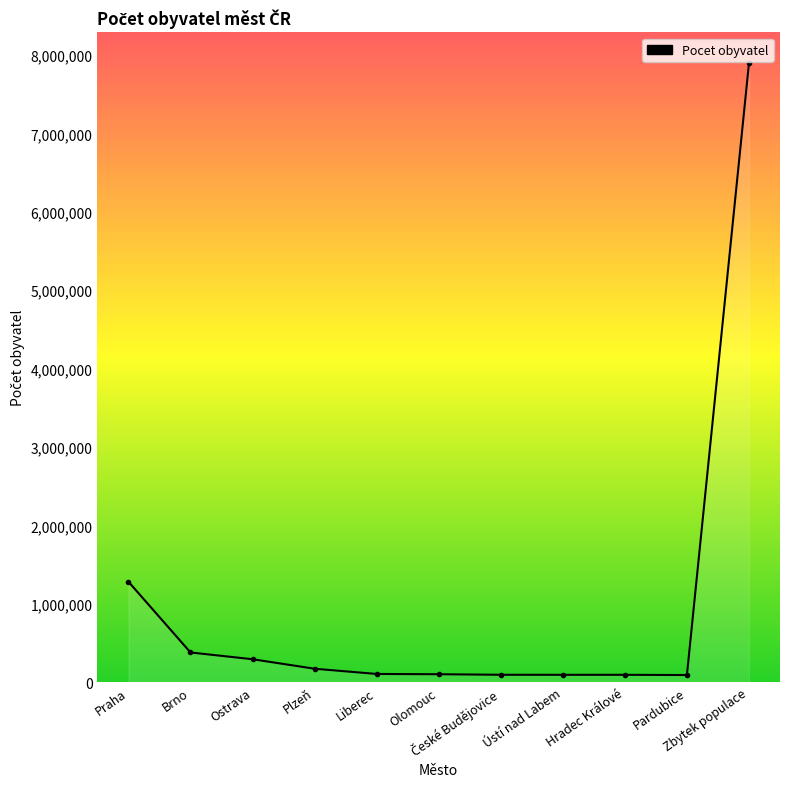

How many lines are shown in the chart?

1